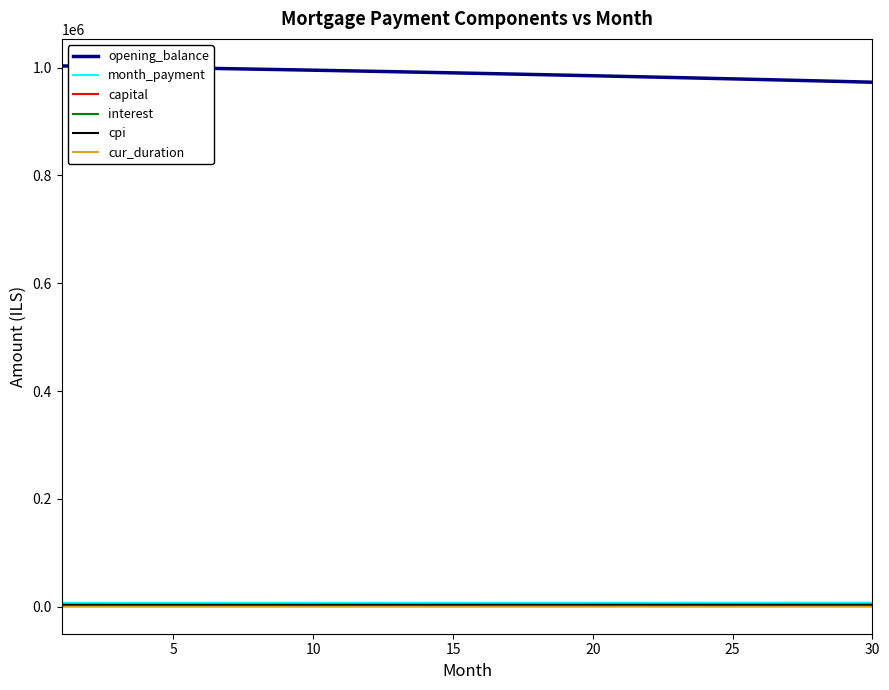

True or false: month_payment and cur_duration intersect in this chart.

False